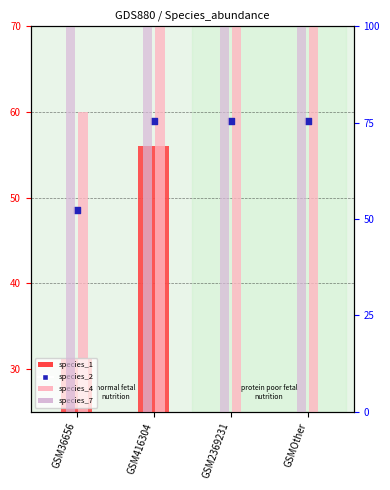

What is the total value across all series at GSM2369231?

2843.1